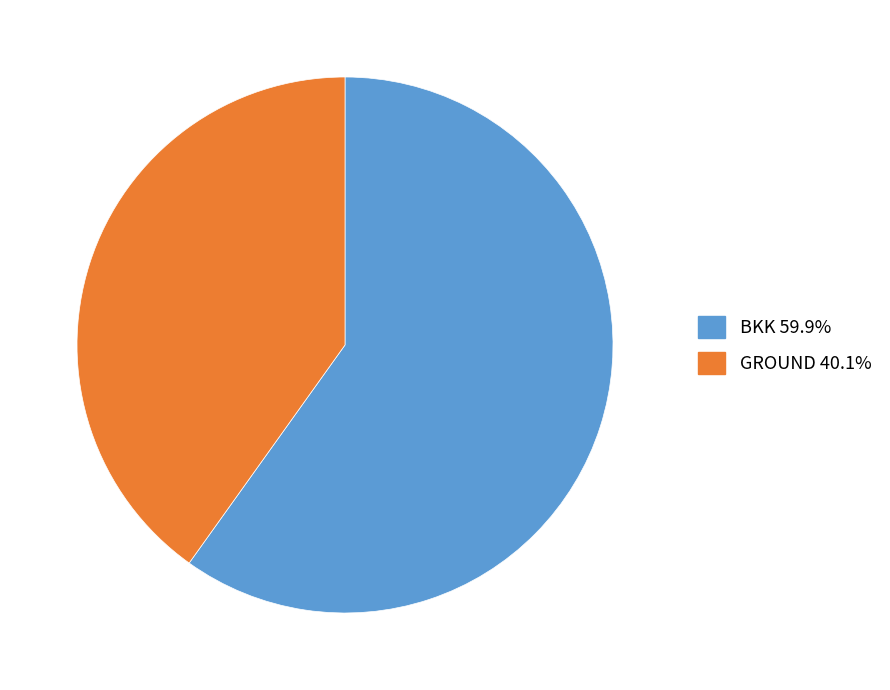

How many segments does this pie chart have?

2